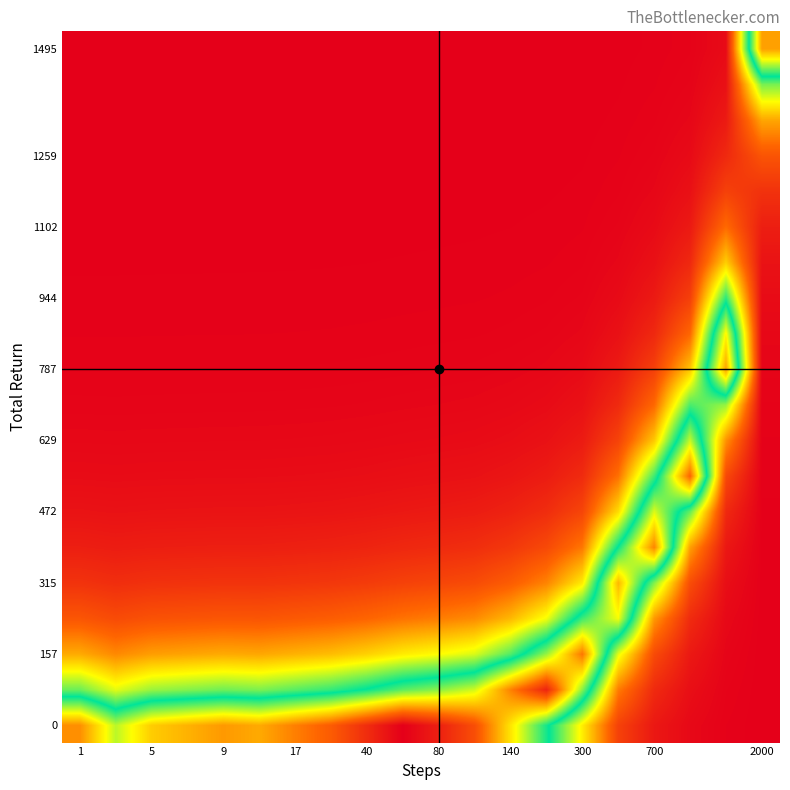

At how many categories does at least one series exceed 128?

4